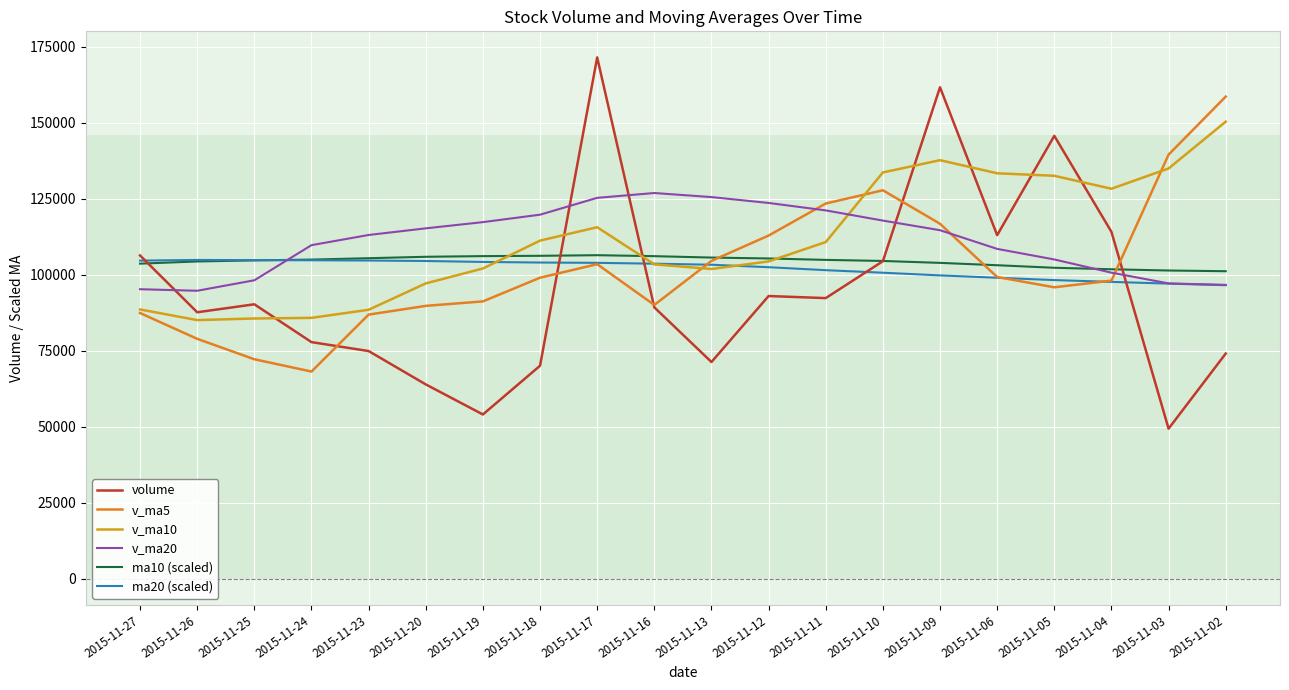

How many times do ma10 (scaled) and v_ma10 cross each other?

3